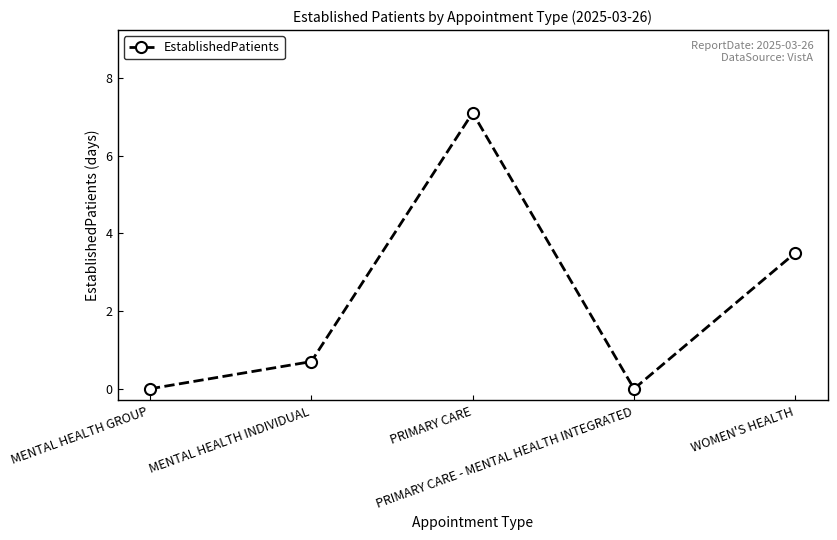

How many lines are shown in the chart?

1